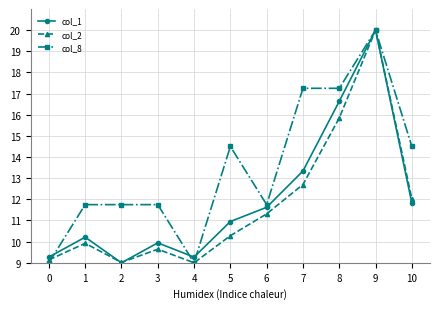

True or false: col_2 has a value of 10.3 at 5.

True